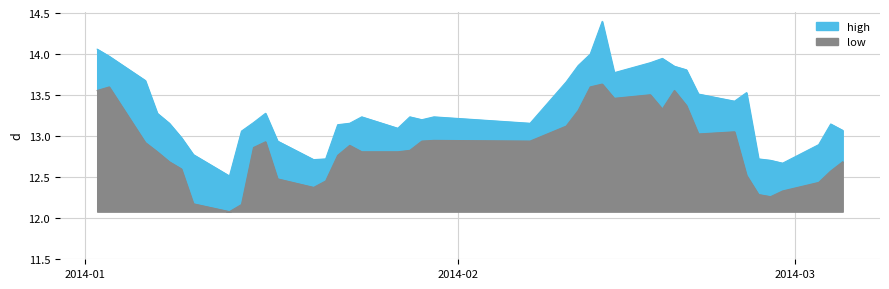

Does the chart have visible grid lines?

Yes